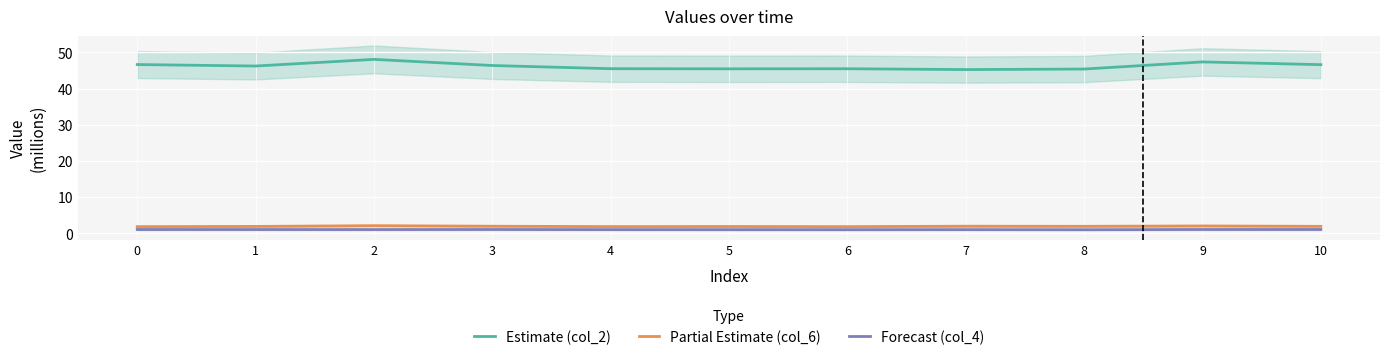

True or false: Forecast (col_4) and Partial Estimate (col_6) intersect in this chart.

False